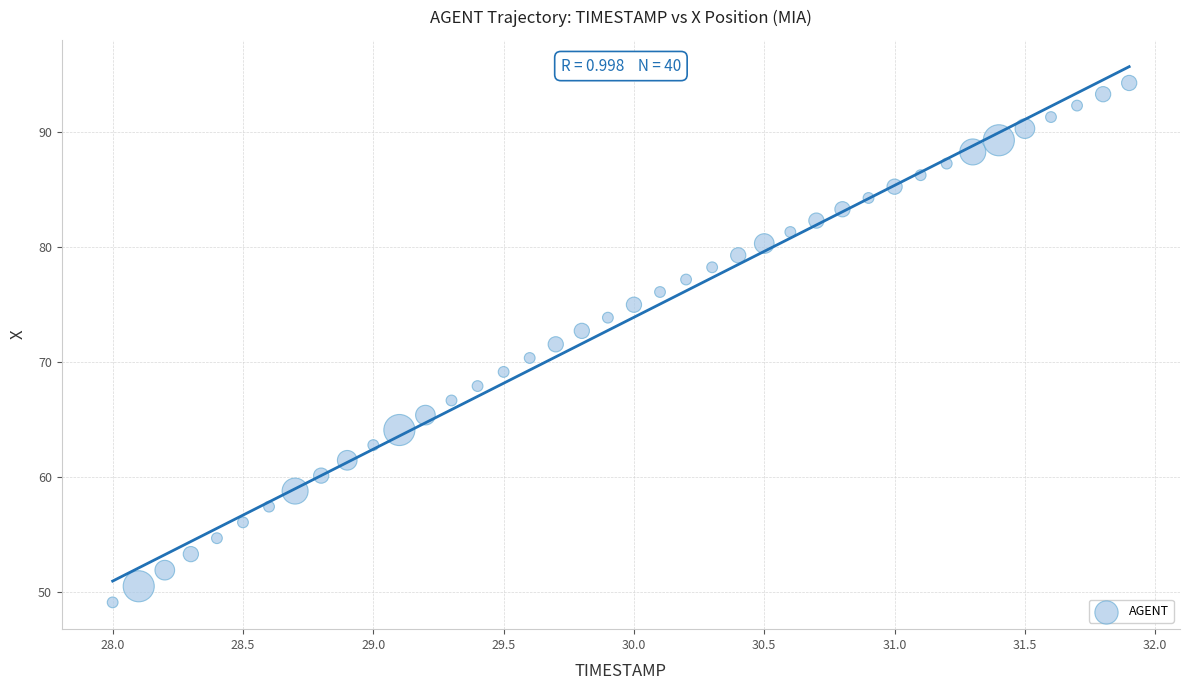

What is the range of X values (max minus min)?

3.9